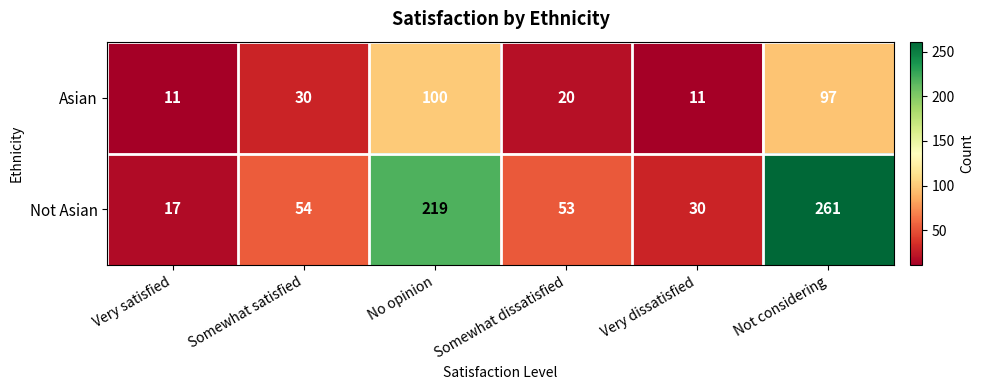

At which label is Asian closest to 55?

Somewhat satisfied